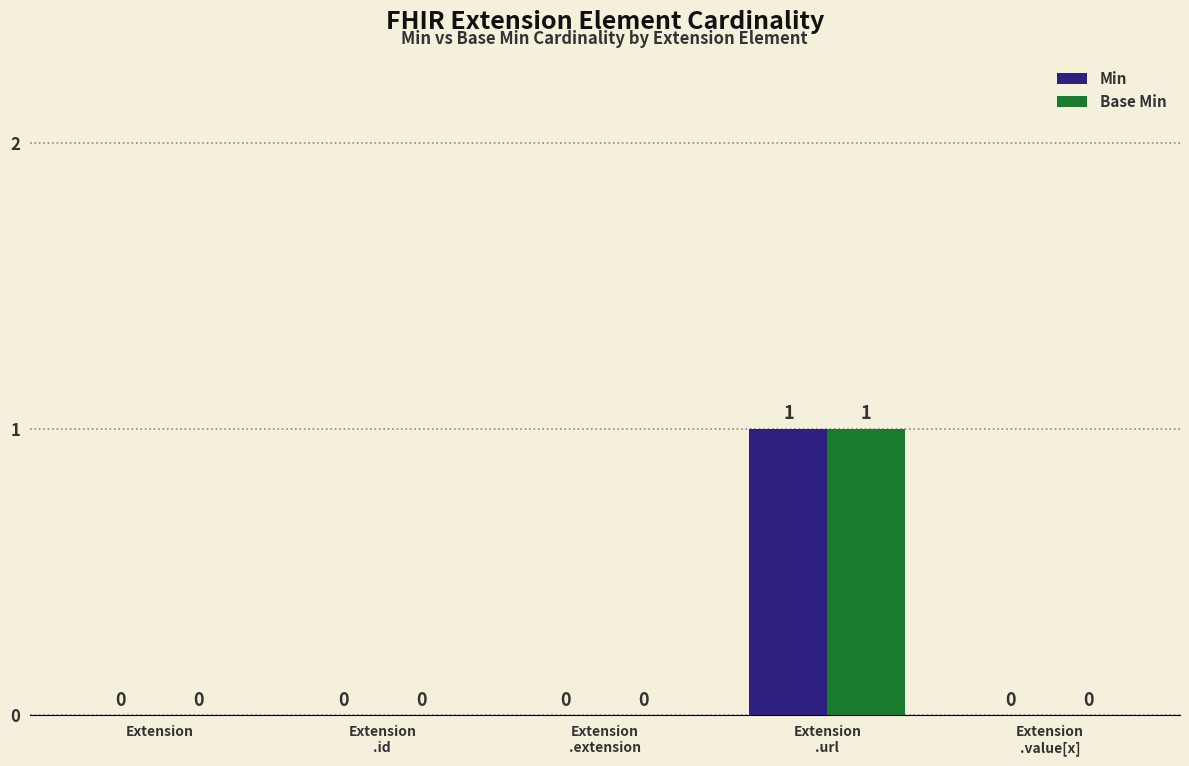

The value of Base Min at Extension is 1. True or false?

False